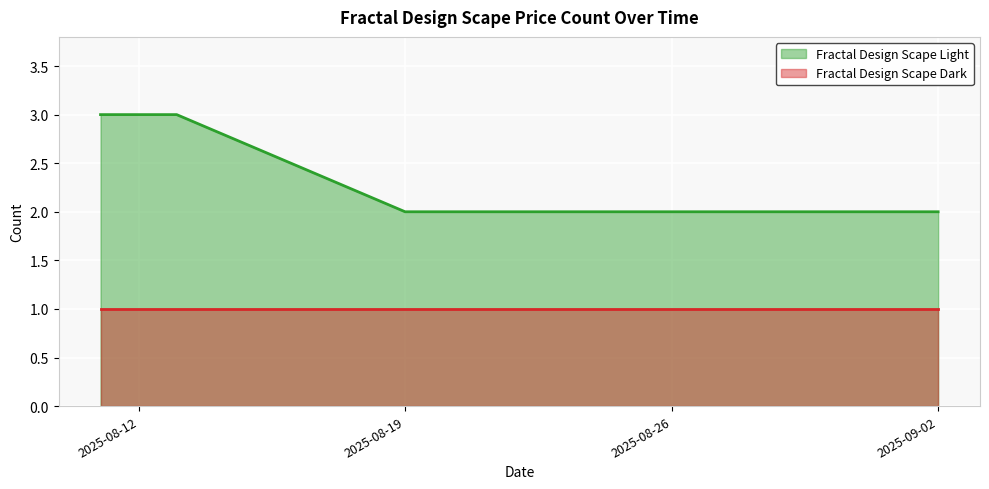

The value at 2025-09-02 is 3. True or false?

False